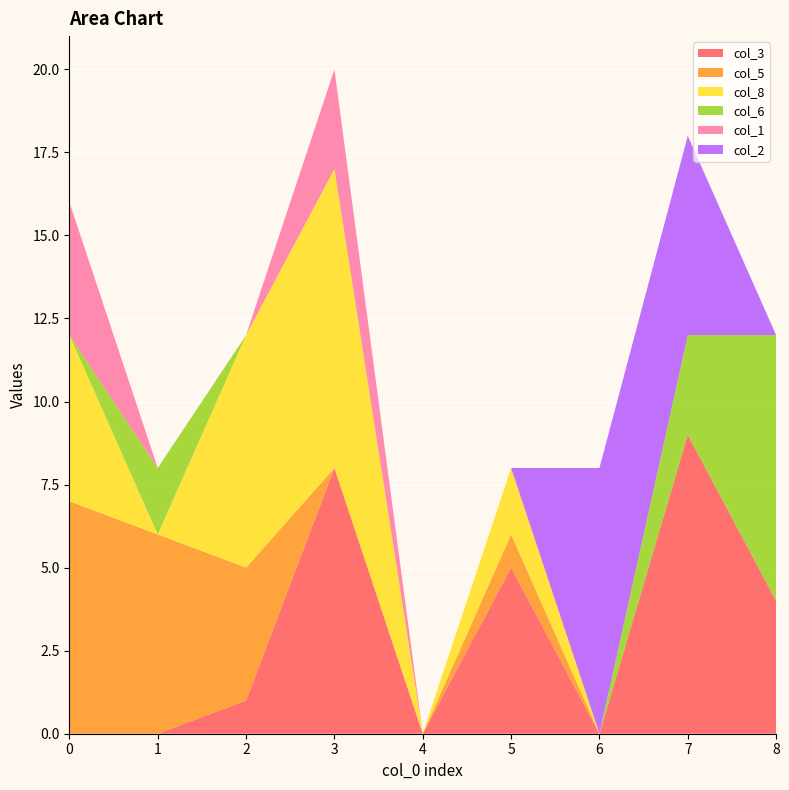

Reading left to right, extract all data points from this chart.

col_3: 0=0	1=0	2=1	3=8	4=0	5=5	6=0	7=9	8=4
col_5: 0=7	1=6	2=4	3=0	4=0	5=1	6=0	7=0	8=0
col_8: 0=5	1=0	2=7	3=9	4=0	5=2	6=0	7=0	8=0
col_6: 0=0	1=2	2=0	3=0	4=0	5=0	6=0	7=3	8=8
col_1: 0=4	1=0	2=0	3=3	4=0	5=0	6=0	7=0	8=0
col_2: 0=0	1=0	2=0	3=0	4=0	5=0	6=8	7=6	8=0